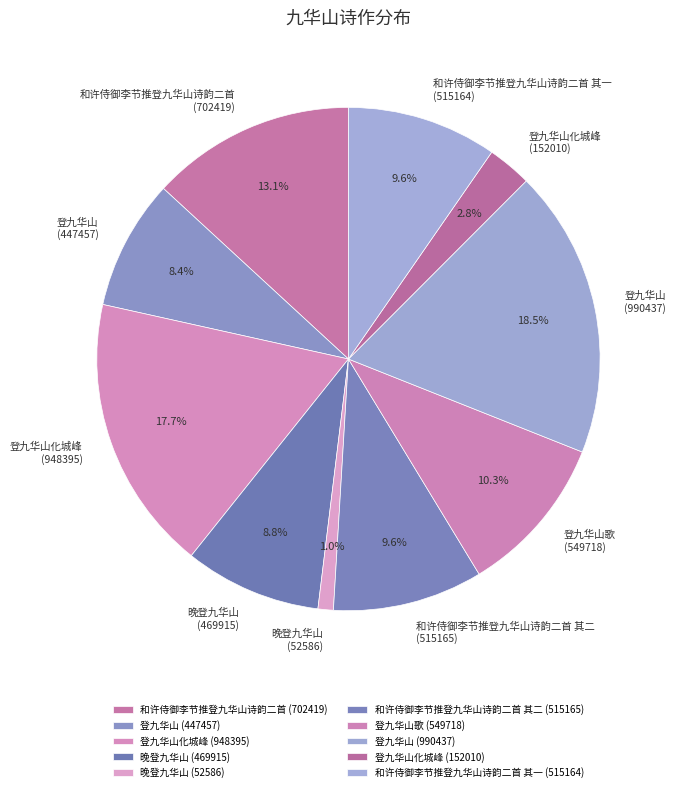

Do 晚登九华山 (52586) and 登九华山歌 (549718) together represent more than half of the pie?

No